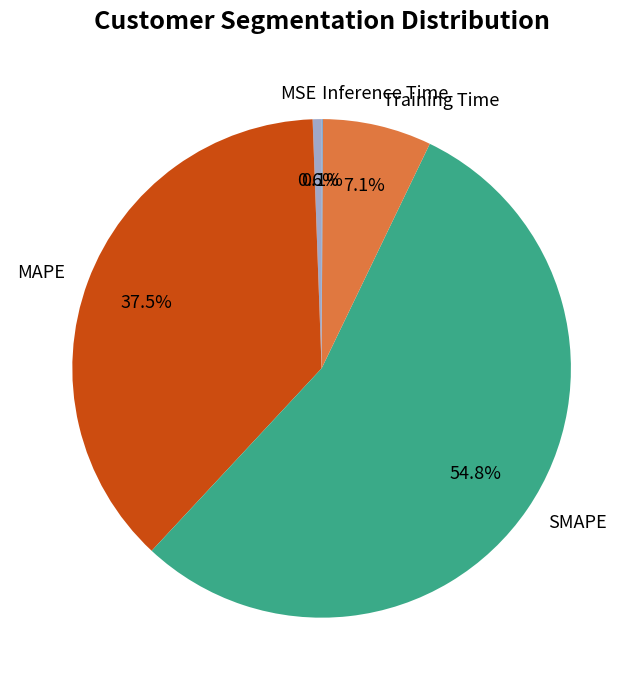

To the nearest percent, what is the average slice percentage?

20%